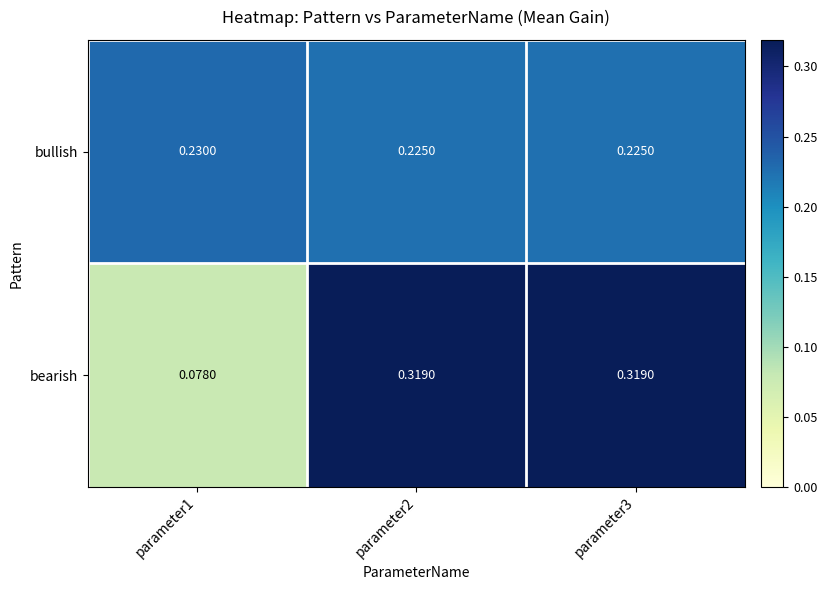

Rank the series by their maximum value, from lowest to highest.

bullish, bearish